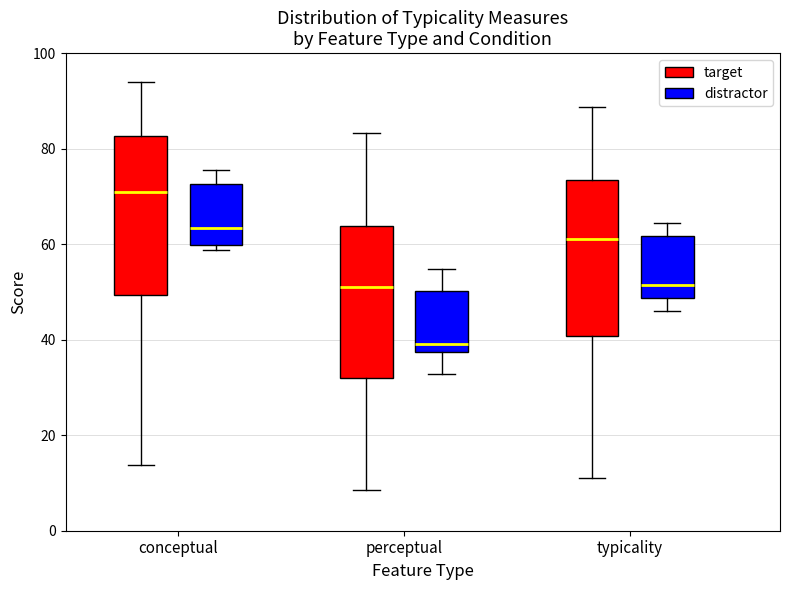

Which box has the lowest median line?

perceptual (distractor)